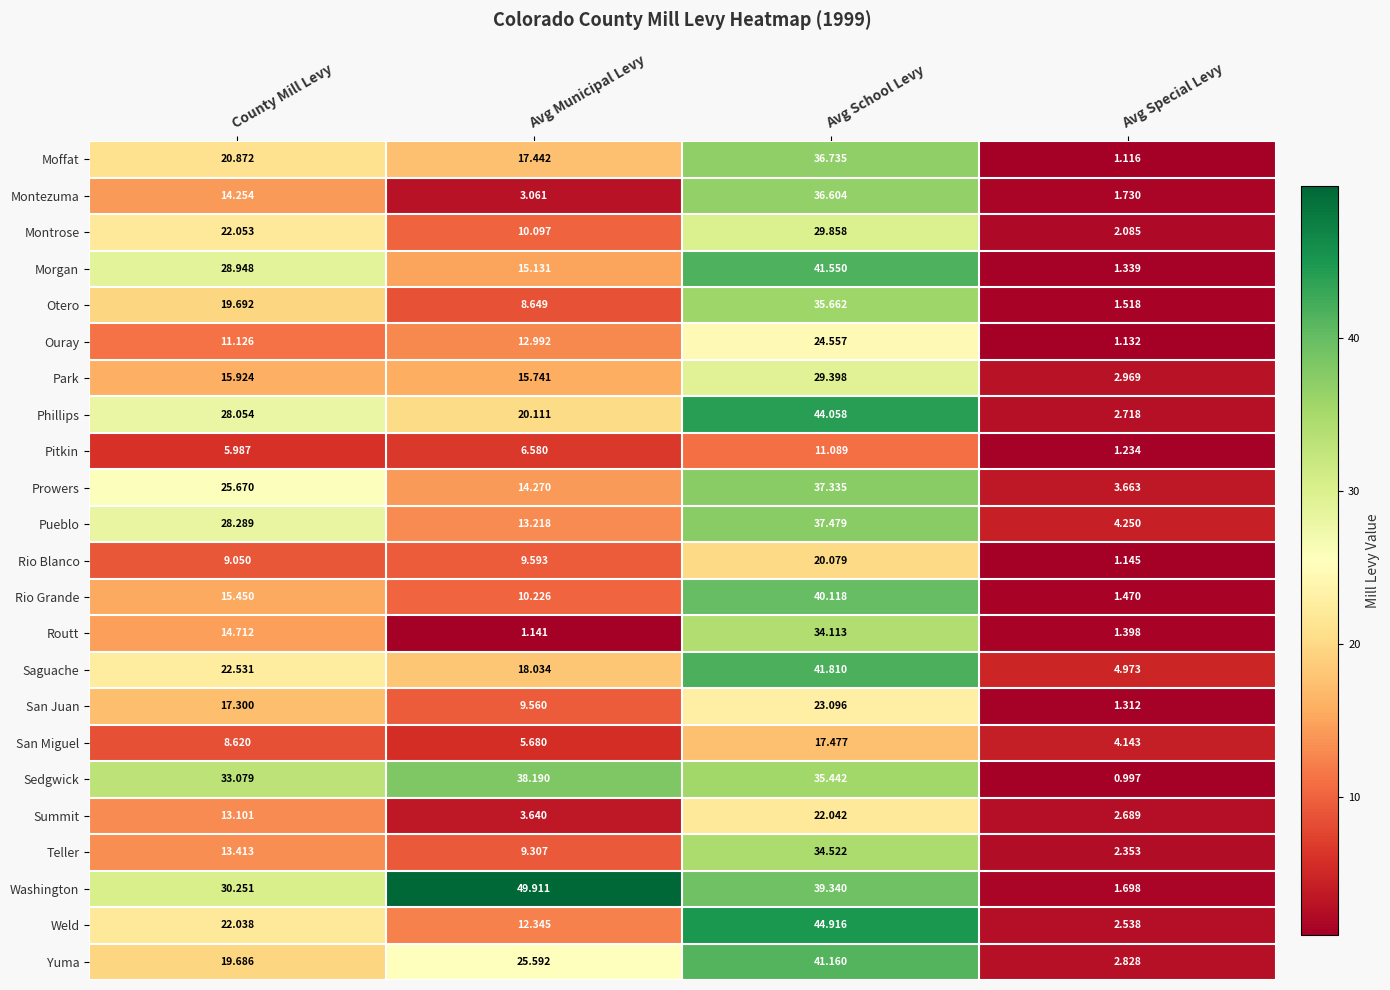

At which category is the sum across all series the highest?

Avg School Levy